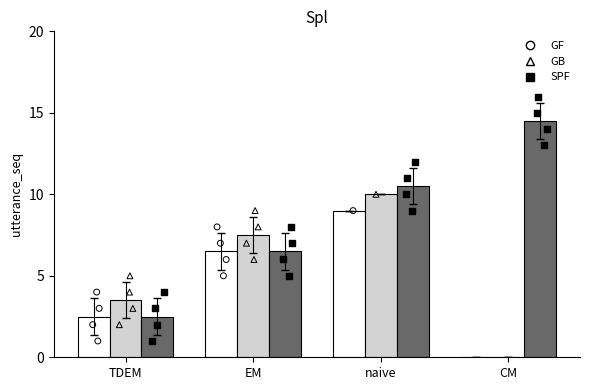

Is the value of GB at EM greater than the value of GF at naive?

No